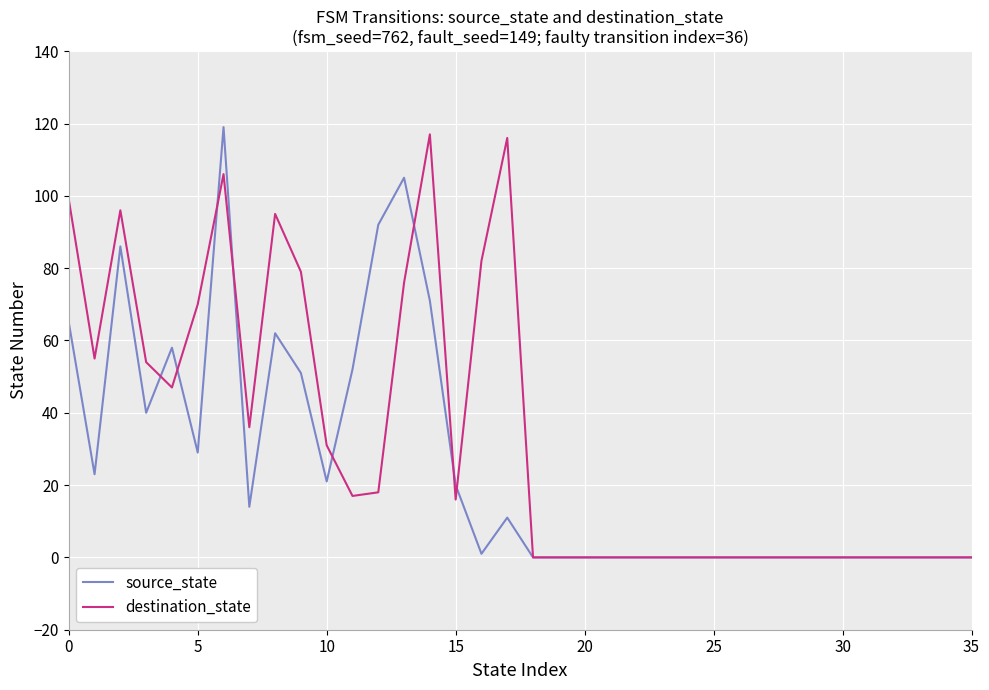

Which series has the largest total across all categories?

destination_state